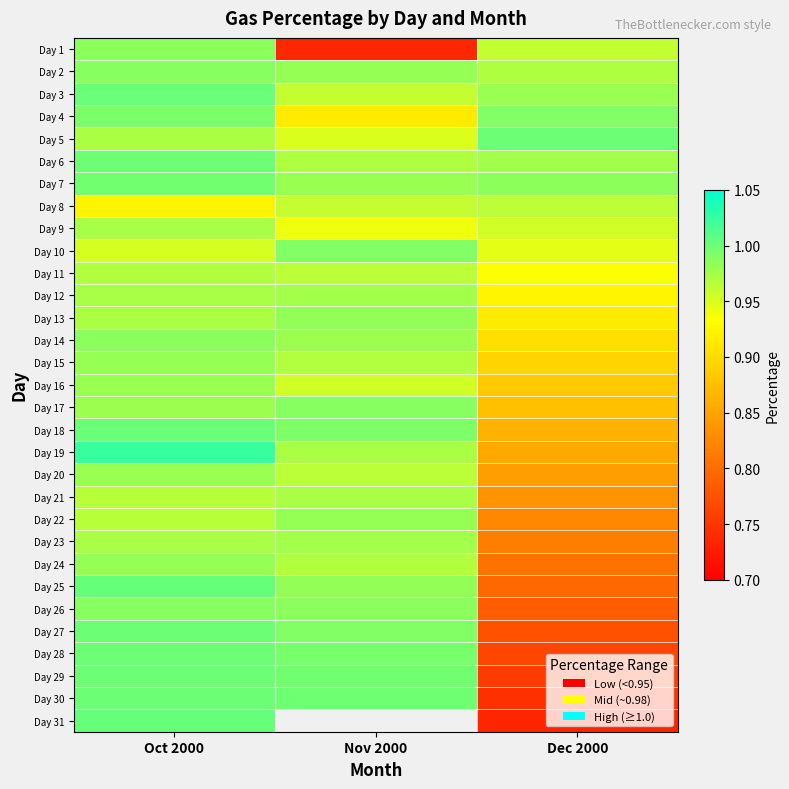

What is the average value of the Day 27 series?

0.9